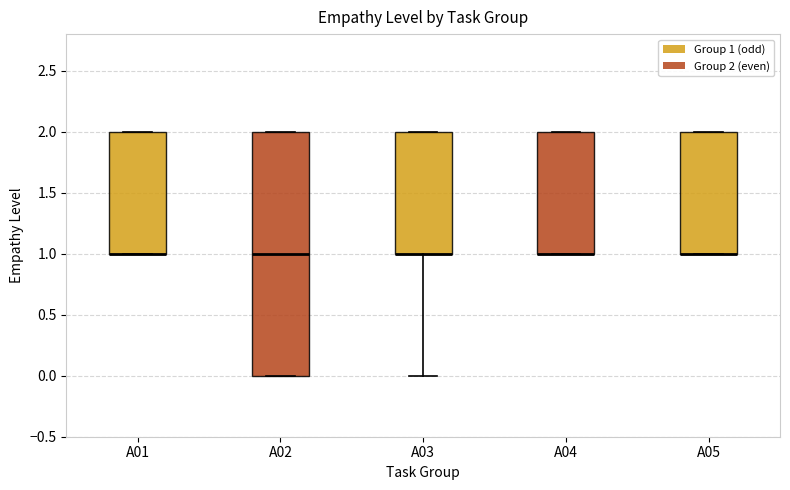

Reading left to right, read every box against the y-axis: the position of its median line, the range the box covers, and the ends of its whiskers. The values are not printed on the chart, so give them approximately, as read against the axis.

A01: median 1 (drawn on the box's lower edge), box 1 to 2, whiskers 1 to 2
A02: median 1, box 0 to 2, whiskers 0 to 2
A03: median 1 (drawn on the box's lower edge), box 1 to 2, whiskers 0 to 2
A04: median 1 (drawn on the box's lower edge), box 1 to 2, whiskers 1 to 2
A05: median 1 (drawn on the box's lower edge), box 1 to 2, whiskers 1 to 2